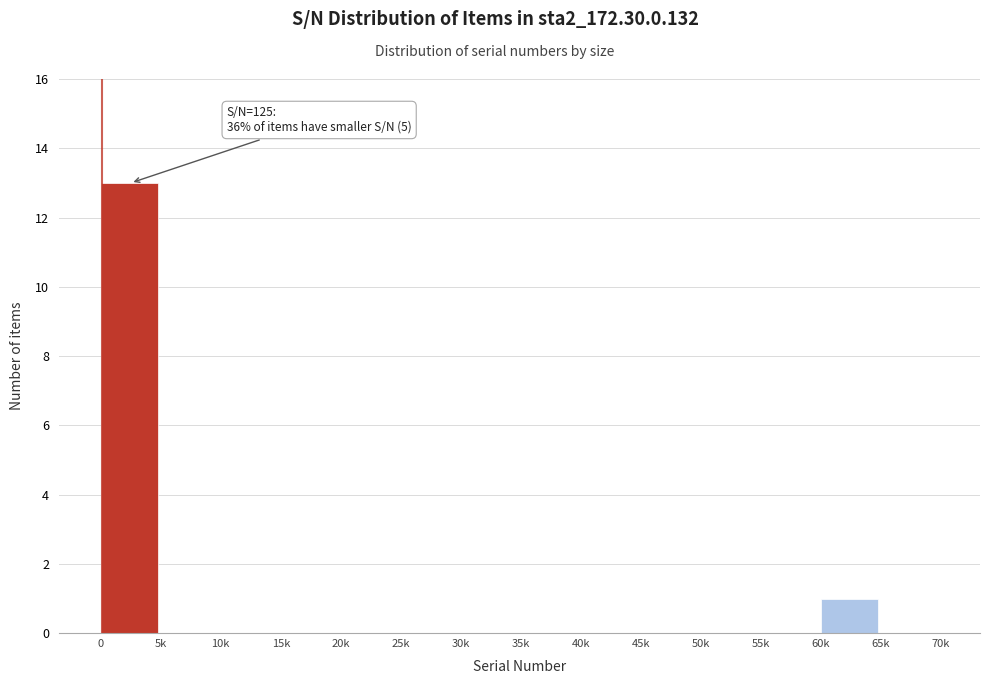

Reading left to right, list all the values displayed in this chart.

0=13	5k=0	10k=0	15k=0	20k=0	25k=0	30k=0	35k=0	40k=0	45k=0	50k=0	55k=0	60k=1	65k=0